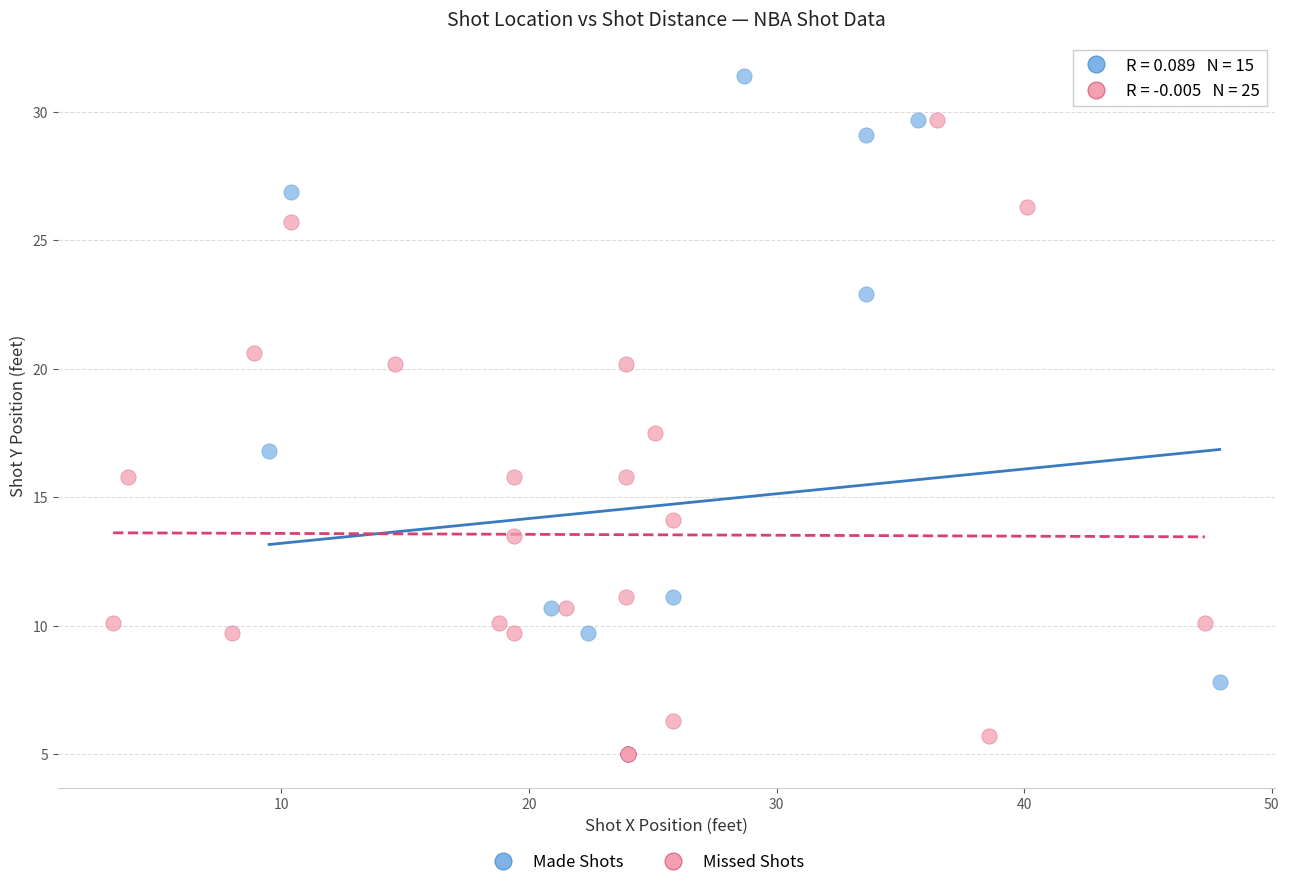

Which series reaches the maximum Y coordinate?

Made Shots